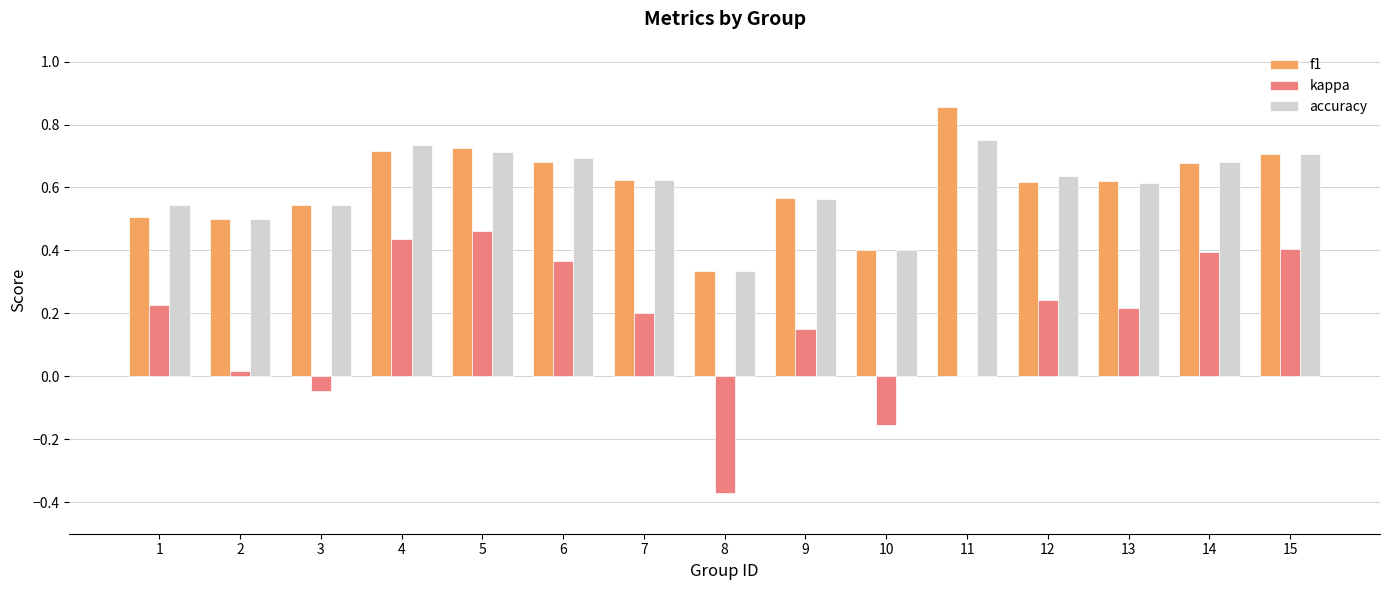

At which label is accuracy closest to 0?

8